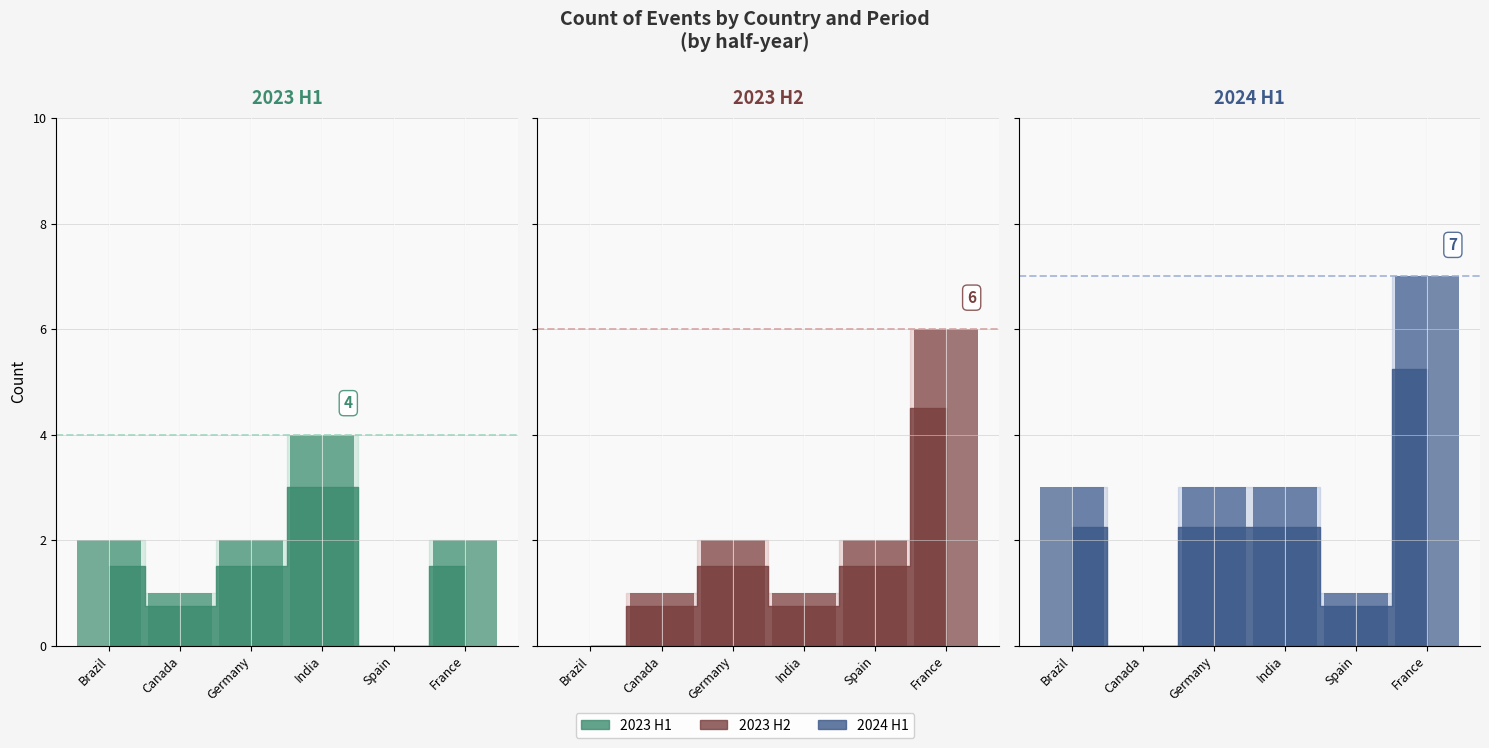

The 2023 H2 series shows 1 at India. True or false?

True